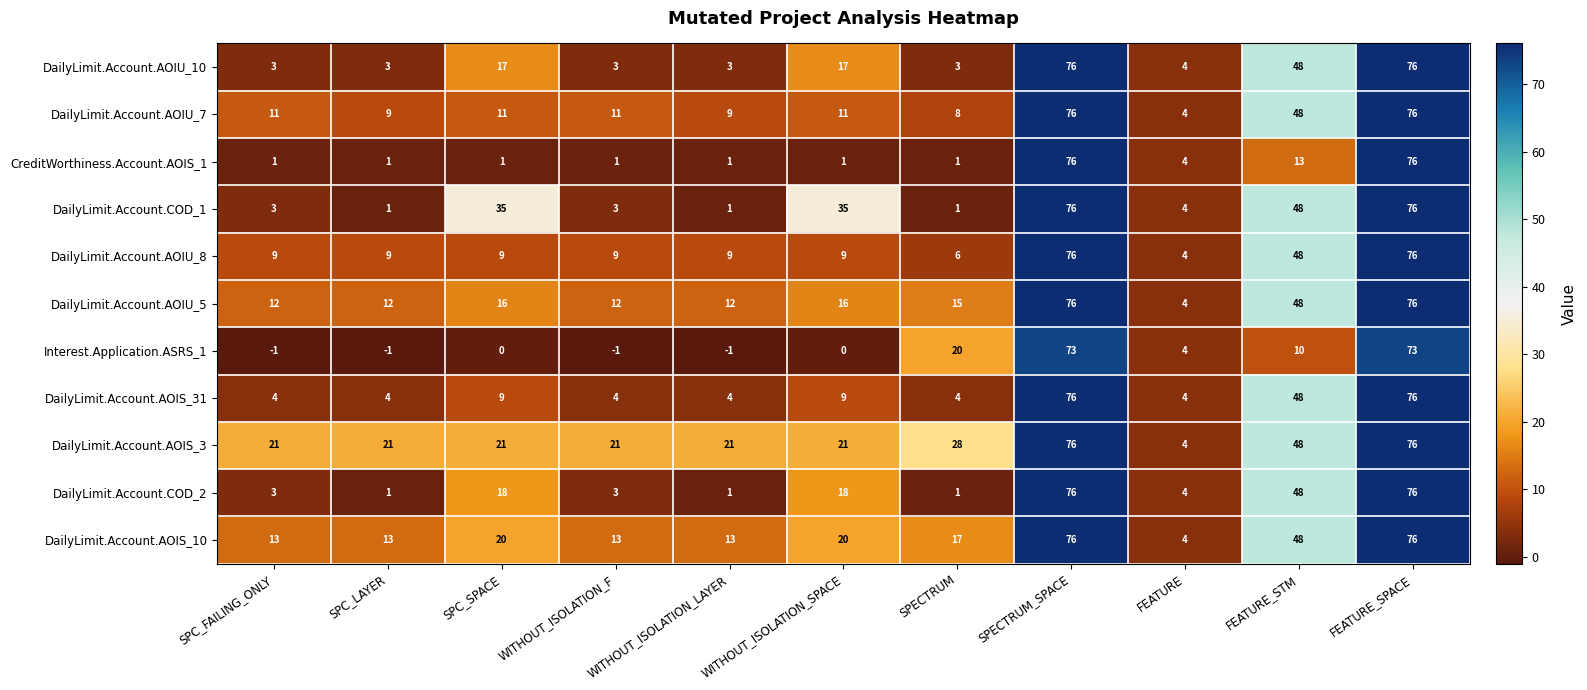

What is the maximum value for DailyLimit.Account.AOIS_10?

76